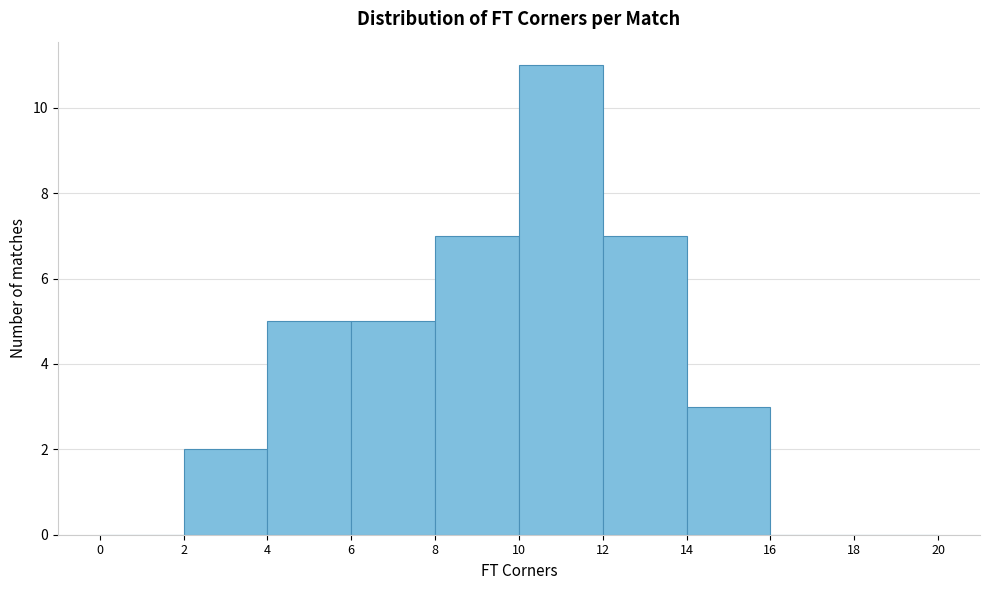

What is the height of the bar covering 14 to 16 on the x-axis? The values are not printed on the chart, so give them approximately, as read against the axis.

3